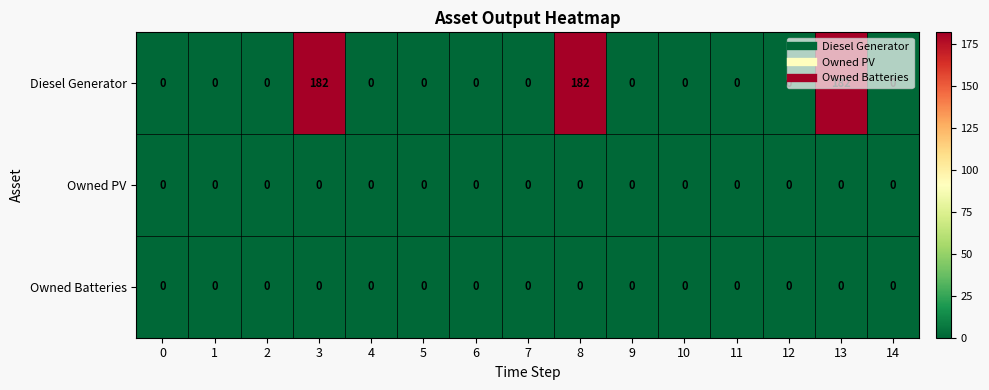

Which series has the largest range (max minus min)?

Diesel Generator